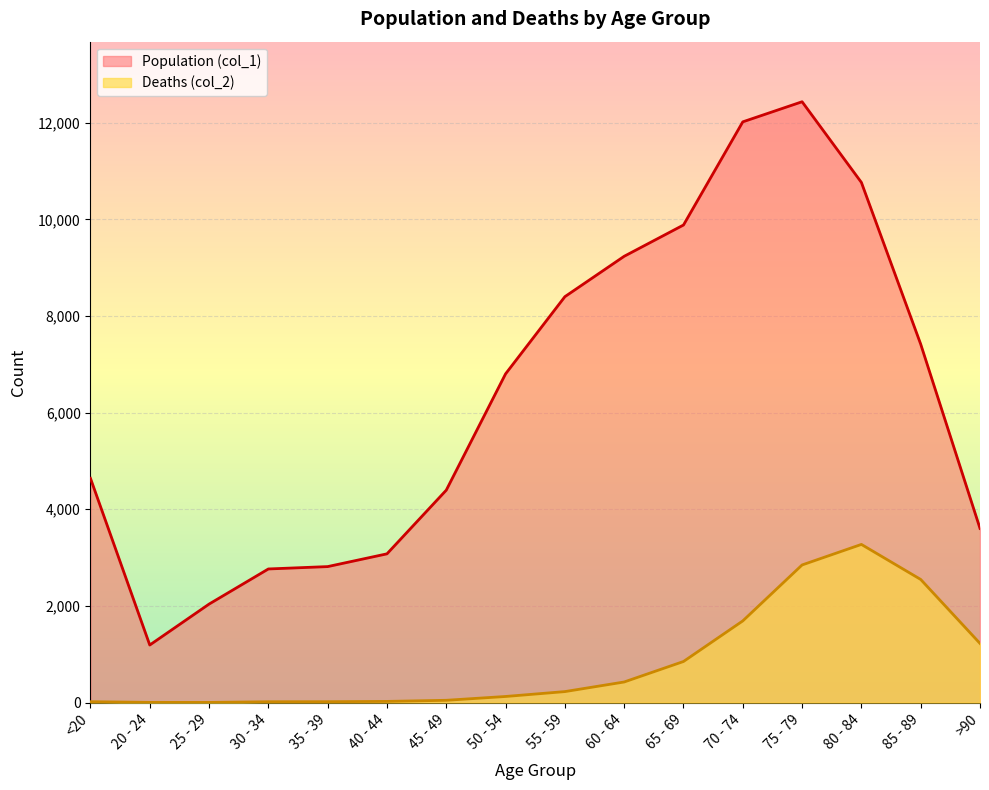

Reading left to right, extract all data points from this chart.

Population (col_1): <20=4641	20 - 24=1191	25 - 29=2038	30 - 34=2765	35 - 39=2814	40 - 44=3078	45 - 49=4396	50 - 54=6803	55 - 59=8400	60 - 64=9236	65 - 69=9883	70 - 74=12018	75 - 79=12434	80 - 84=10764	85 - 89=7417	>90=3604
Deaths (col_2): <20=18	20 - 24=4	25 - 29=3	30 - 34=17	35 - 39=18	40 - 44=24	45 - 49=47	50 - 54=126	55 - 59=227	60 - 64=426	65 - 69=850	70 - 74=1690	75 - 79=2848	80 - 84=3273	85 - 89=2548	>90=1224